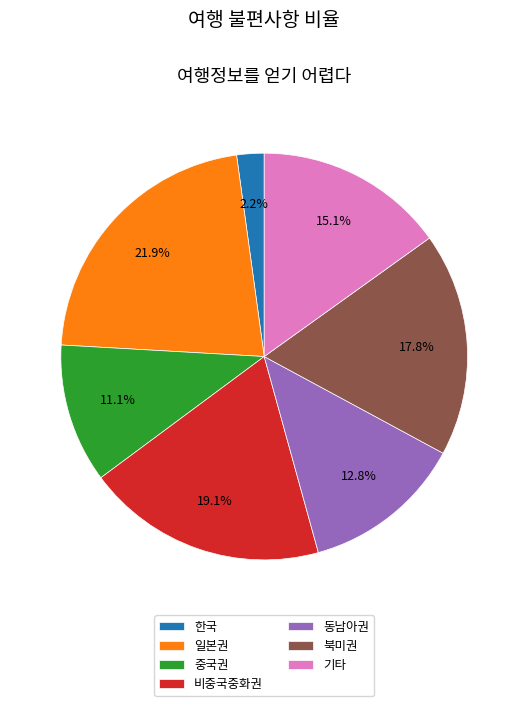

Does any single category account for the majority?

No